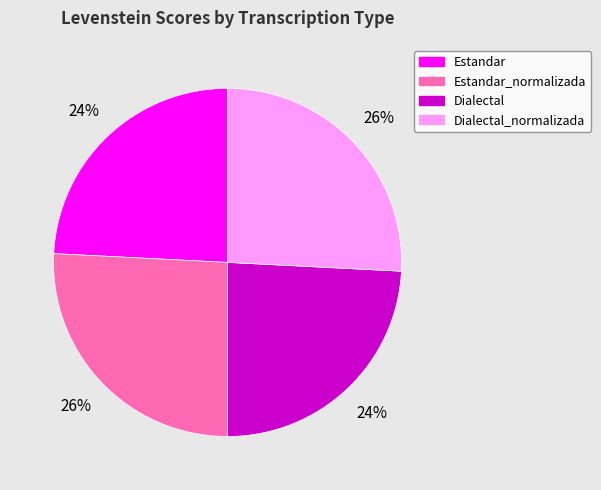

Is Dialectal_normalizada the majority of the pie?

No